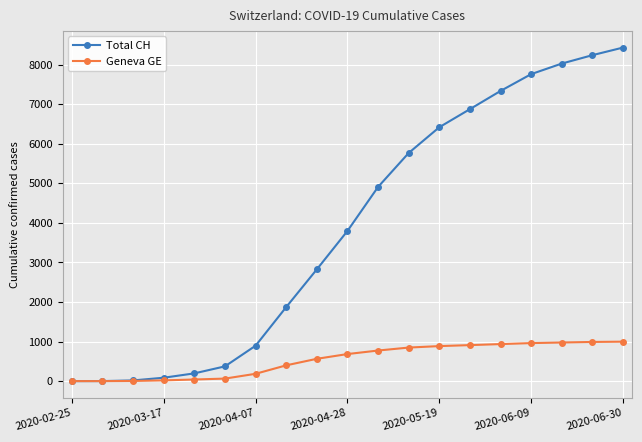

What is the maximum value for Total CH?

8429